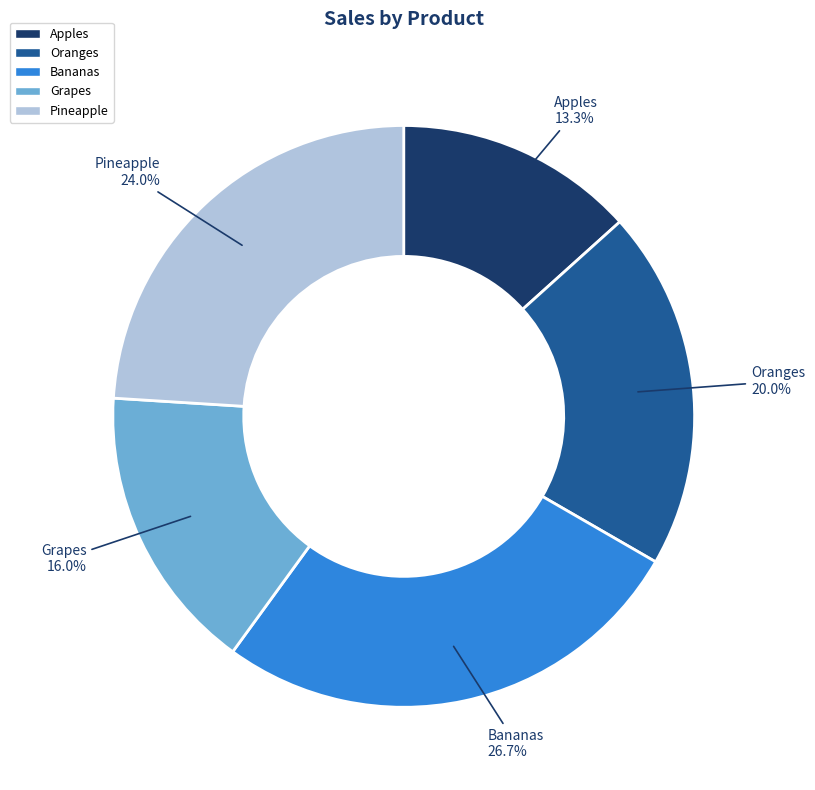

To the nearest percent, what is the combined percentage of Apples and Pineapple?

37%